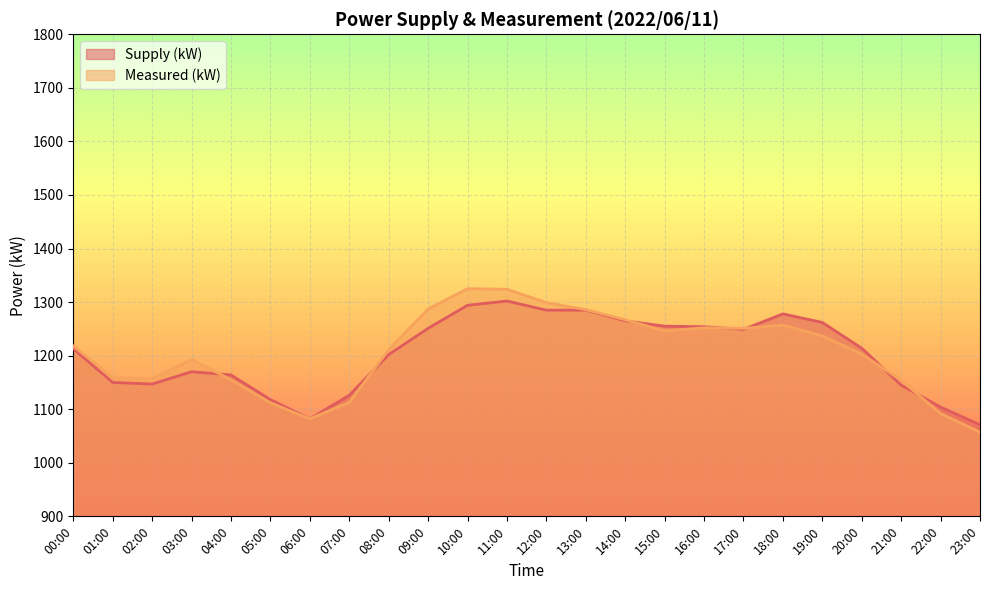

True or false: Measured (kW) has a value of 1494 at 05:00.

False